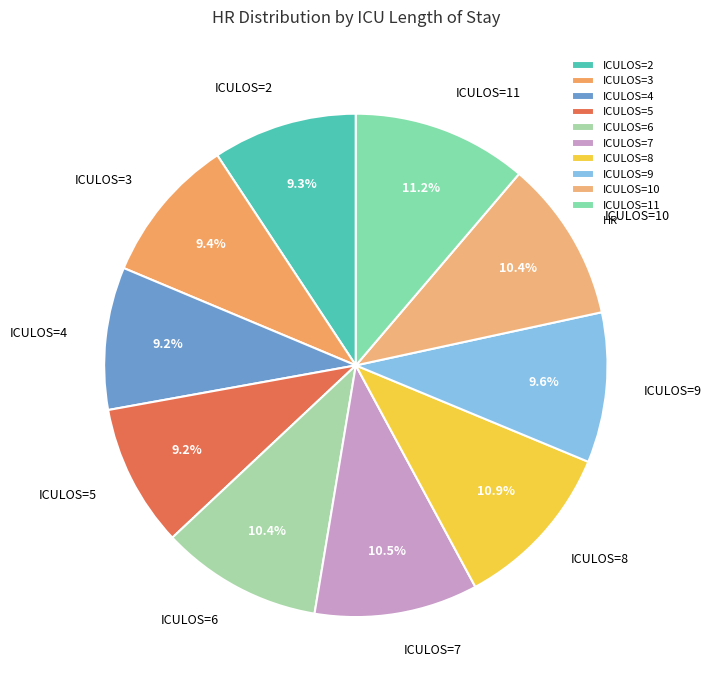

How many segments does this pie chart have?

10